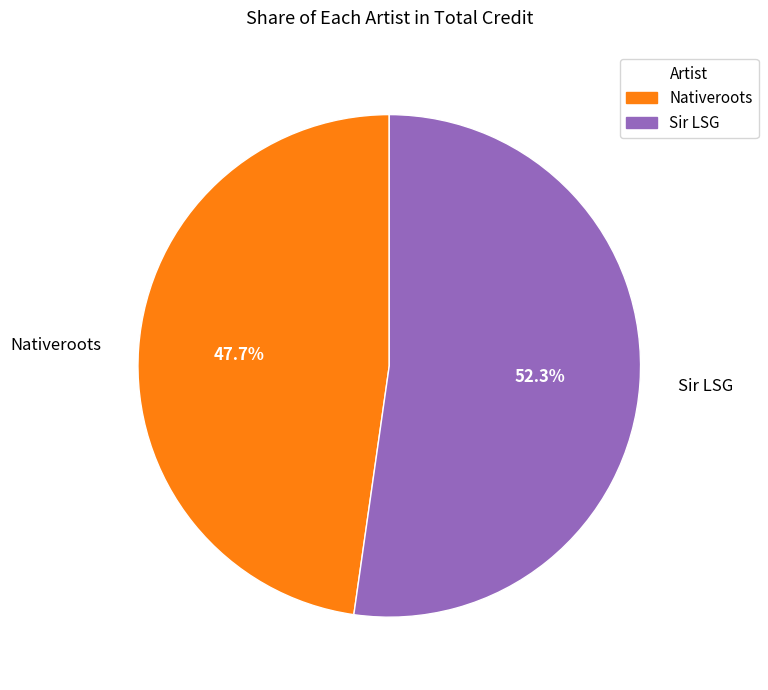

What percentage is the Sir LSG slice, to the nearest percent?

52%